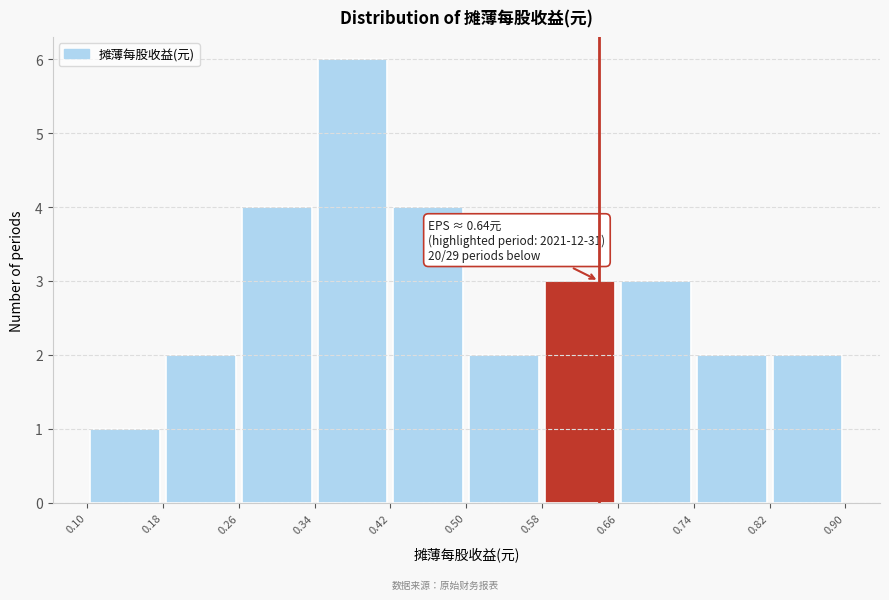

Over which range of the x-axis is the bar tallest?

0.34 to 0.42